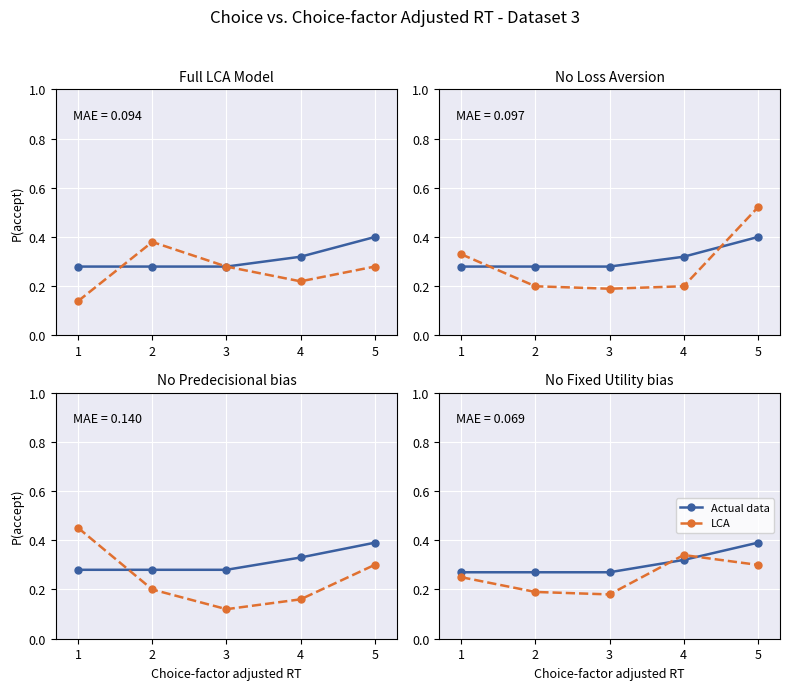

What are all the series names shown in the legend?

Actual data, LCA